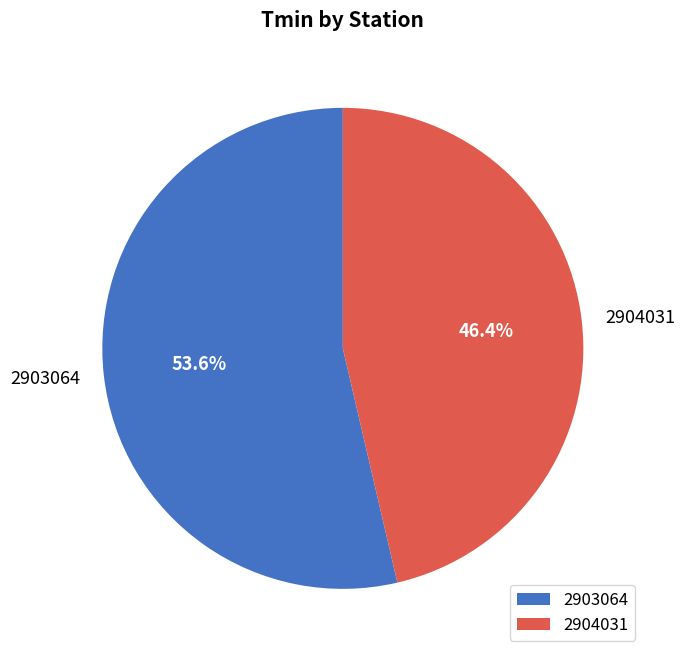

To the nearest percent, what portion does 2903064 represent?

54%